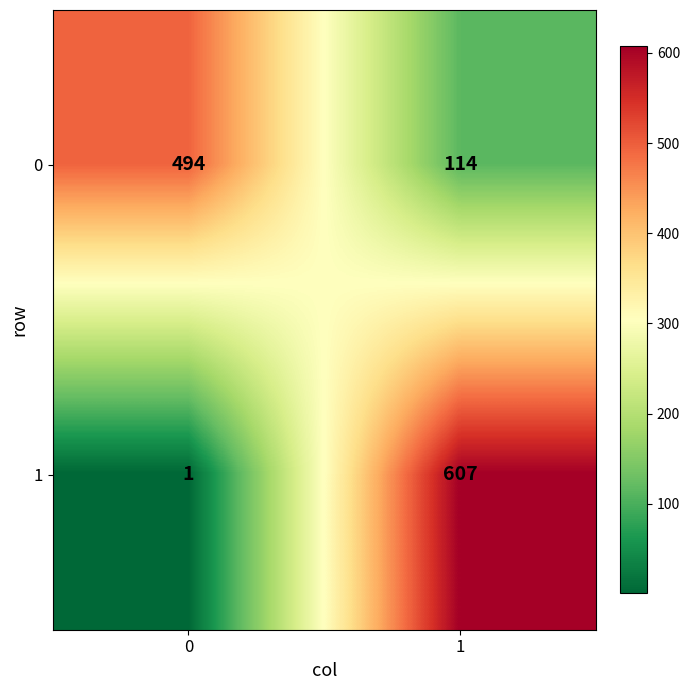

Which category has the highest value across all series?

1